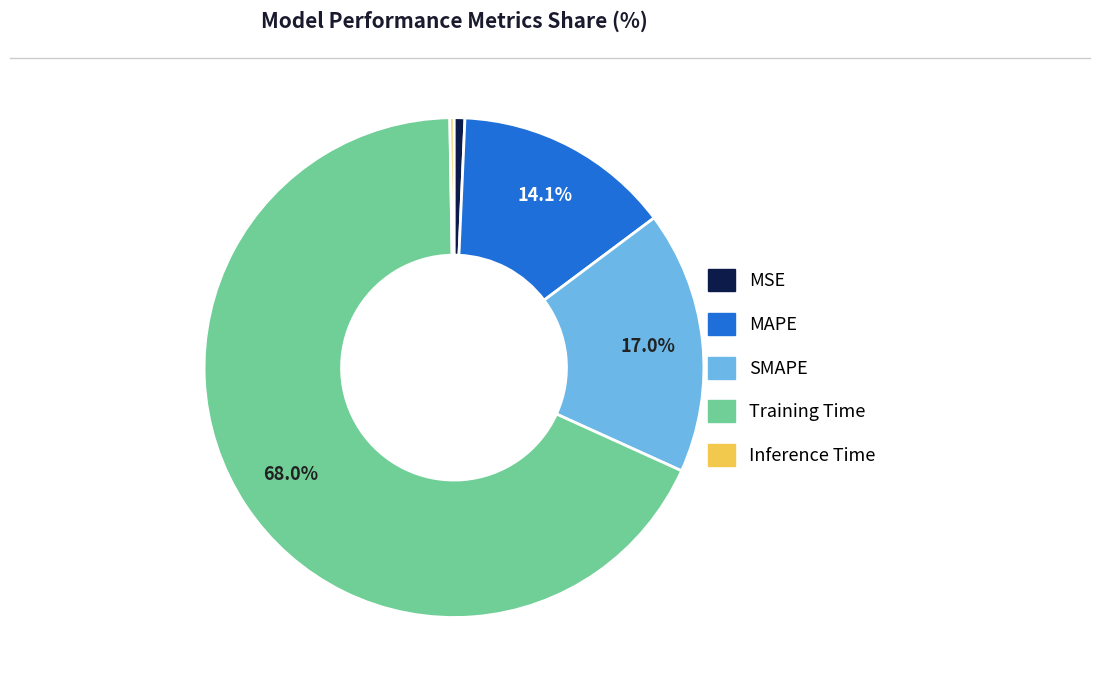

Is it true that MSE is 1% of the pie?

True